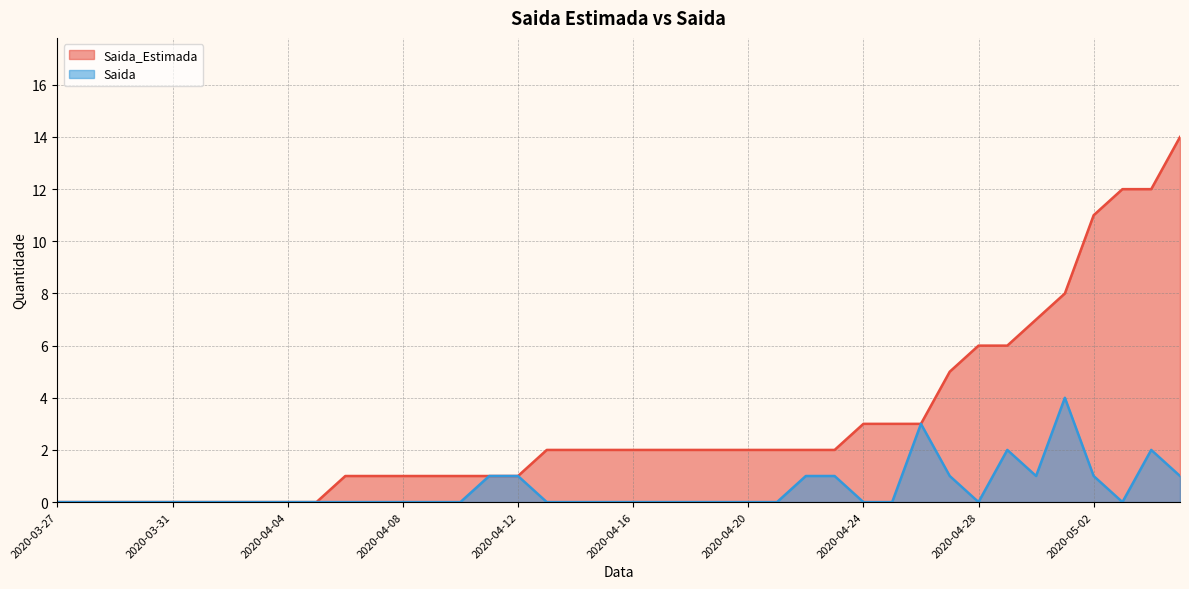

At which category does the chart reach its minimum across all series?

2020-03-27